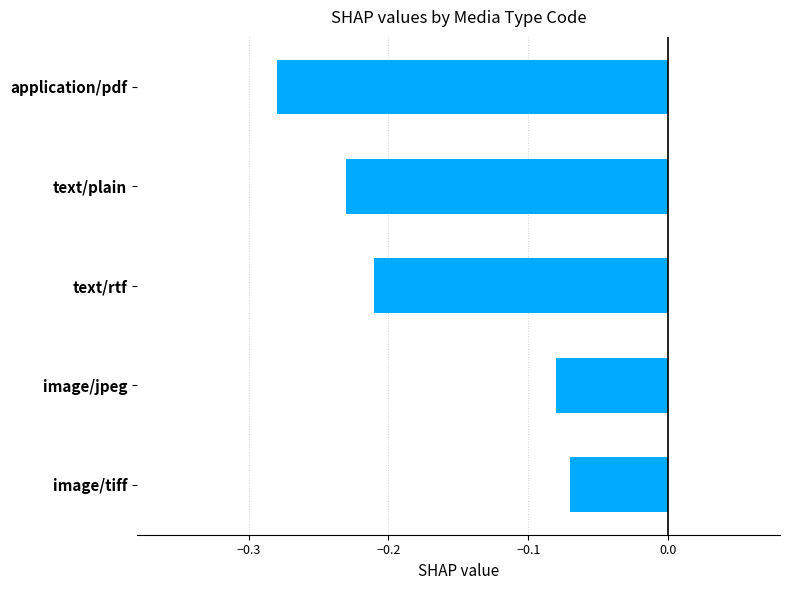

Which label corresponds to the largest value in the chart?

image/tiff